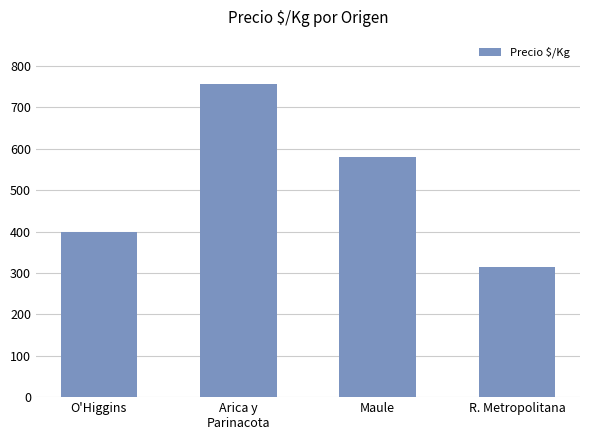

The value at Maule is 580. True or false?

True